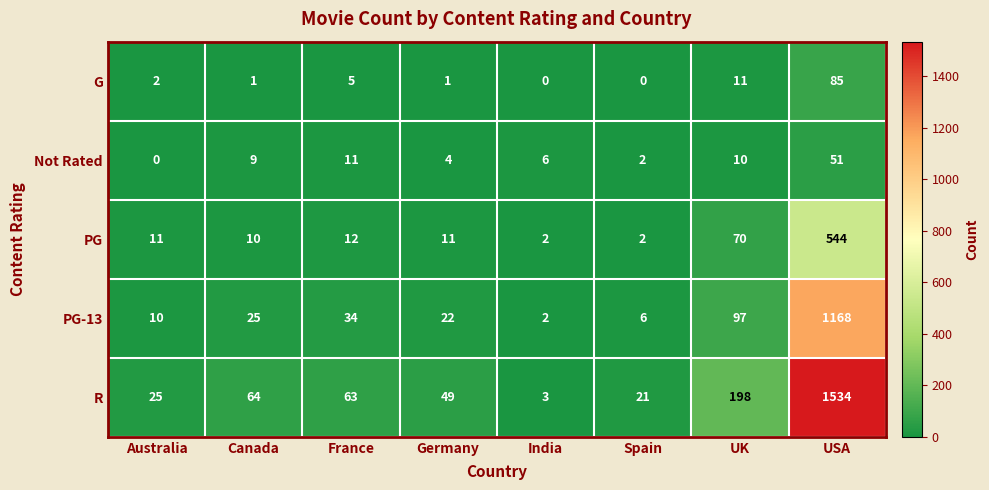

At which label is R closest to 768?

UK